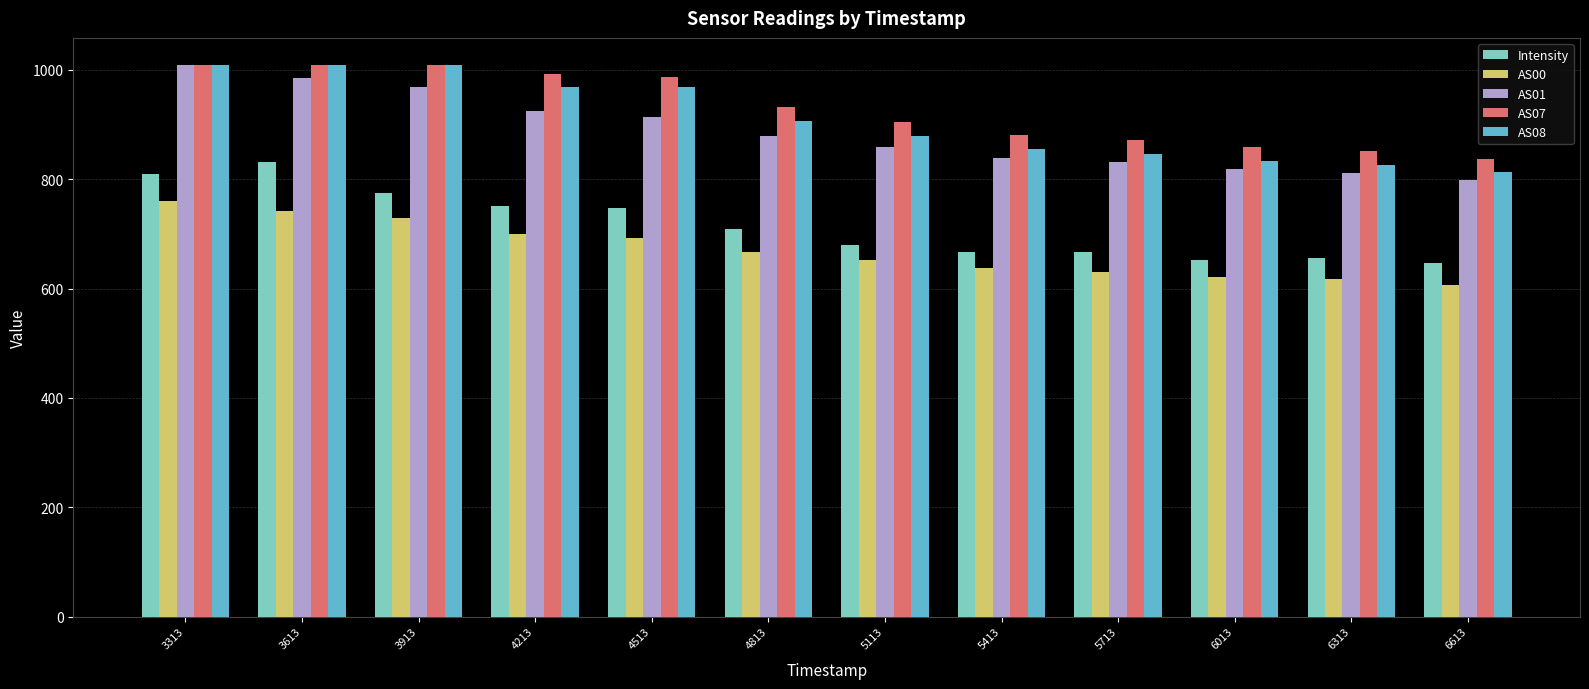

Is the value of AS07 at 6013 greater than the value of Intensity at 5713?

Yes